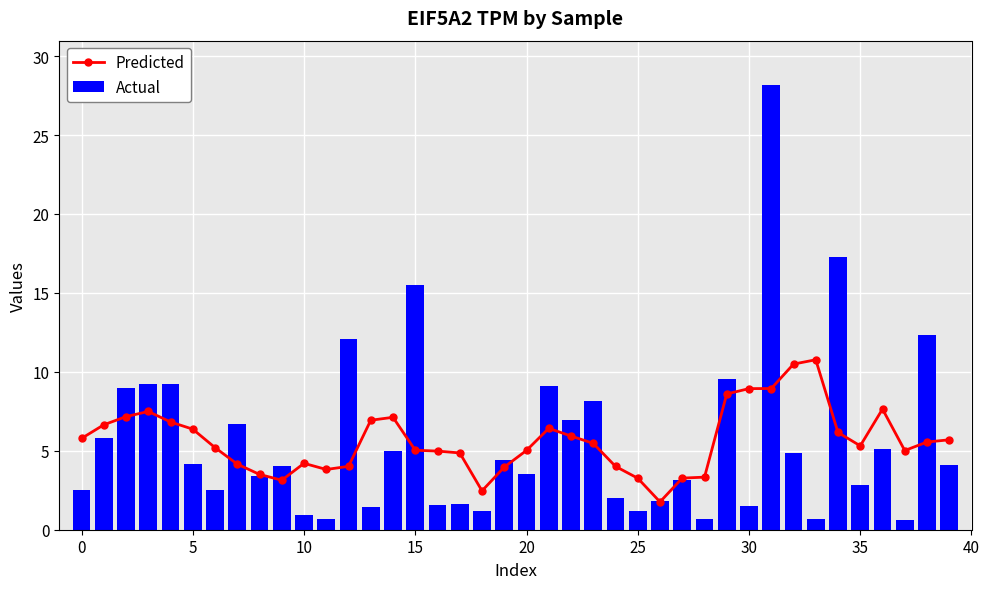

Which has a higher value, 28 or 14?

14